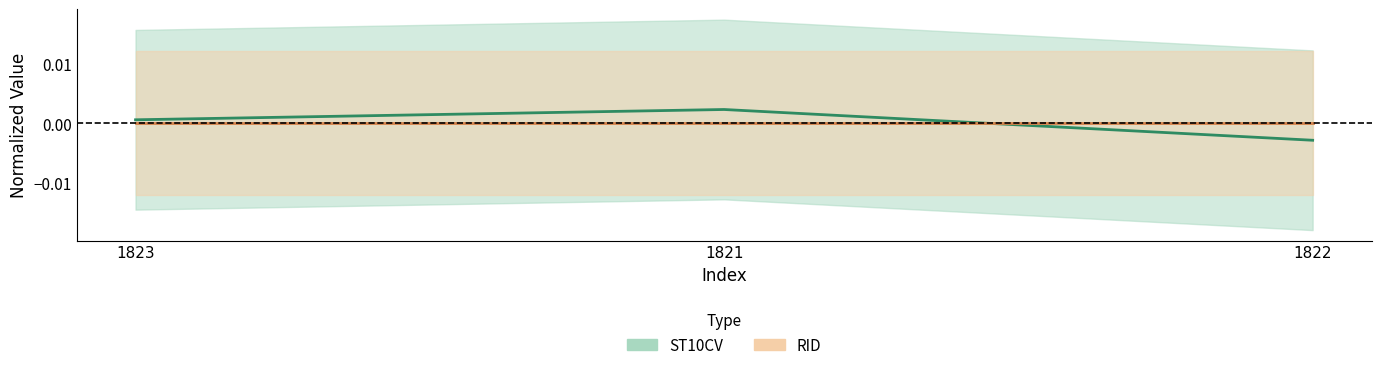

How many lines are shown in the chart?

2